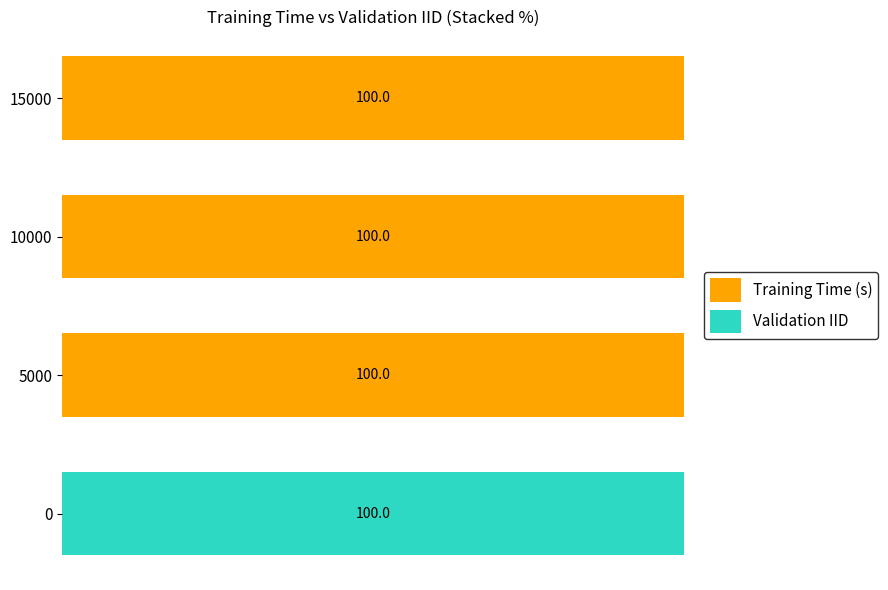

What is the sum of all Validation IID values?

100.0